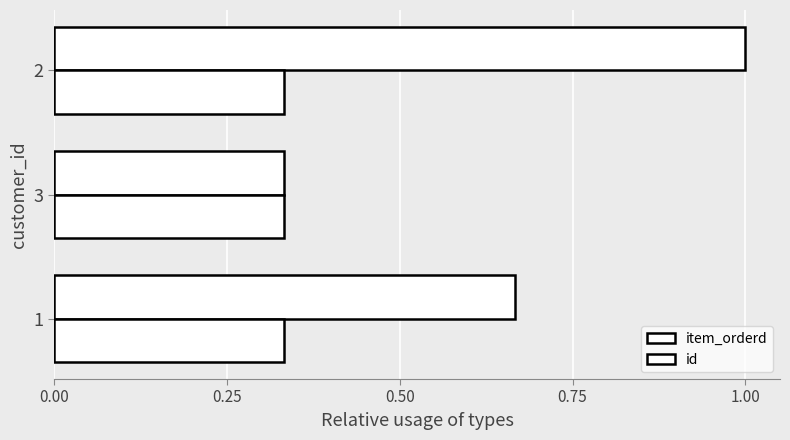

What is the difference between the maximum and minimum values in the item_orderd series?

0.7